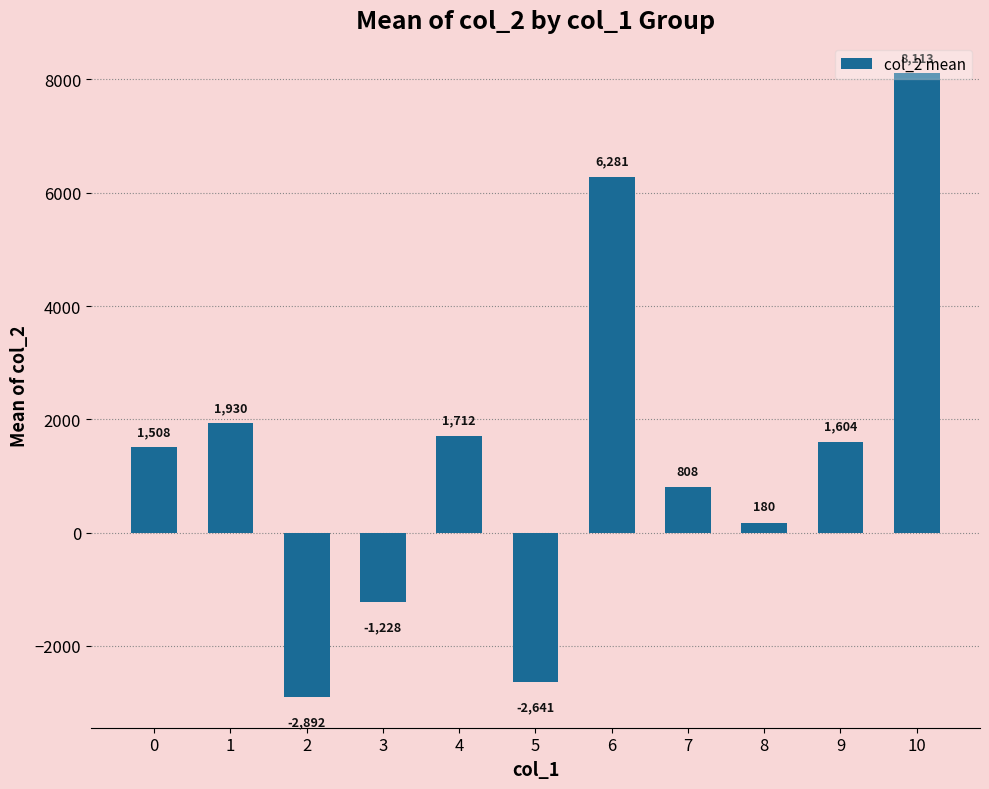

How many data points does each series have?

11